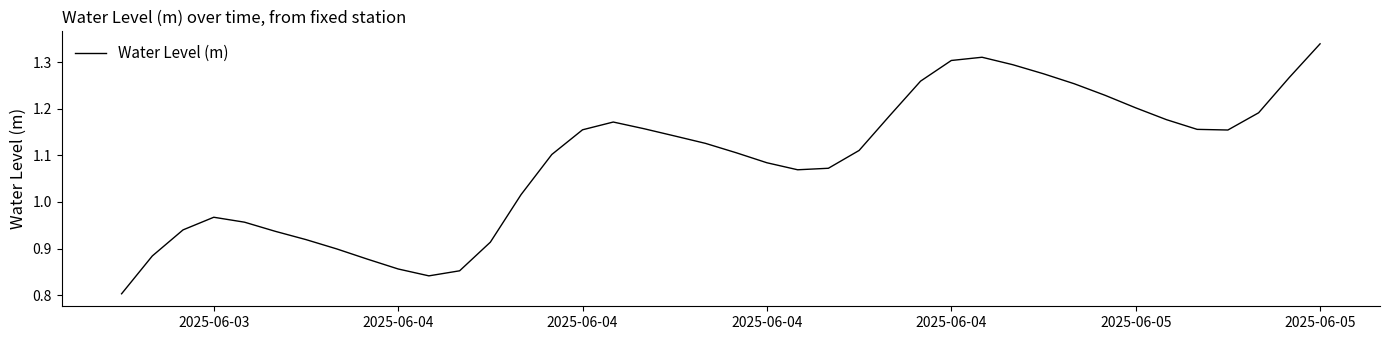

What is the difference between the maximum and minimum values?

0.5